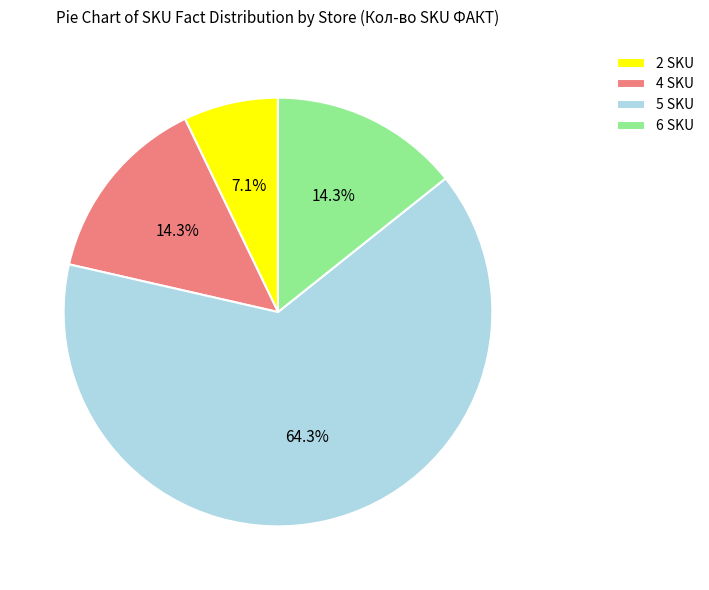

Which category has the smallest portion of the pie?

2 SKU